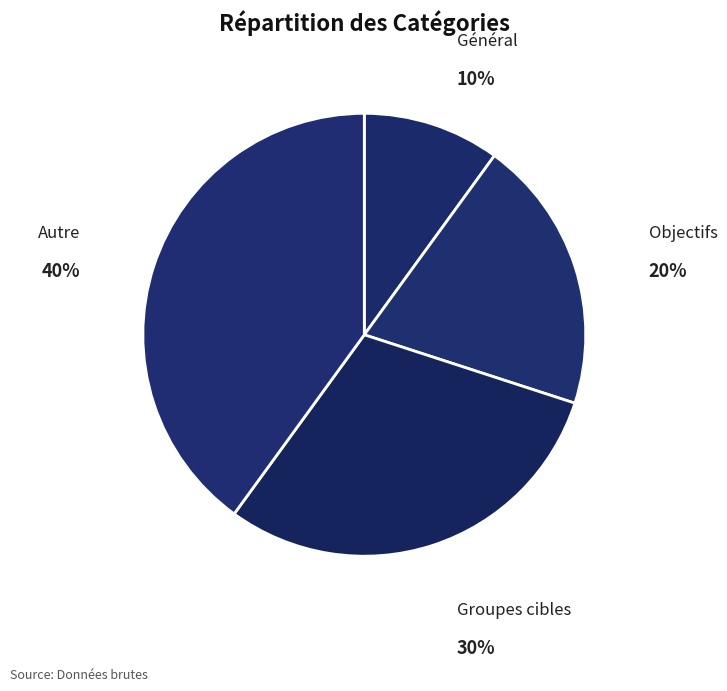

Count the number of slices in the pie.

4